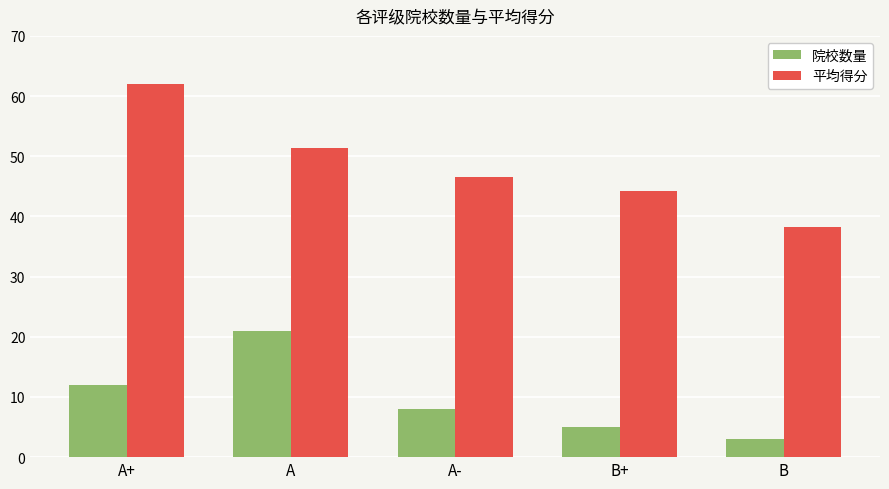

The value of 平均得分 at B+ is 67.3. True or false?

False